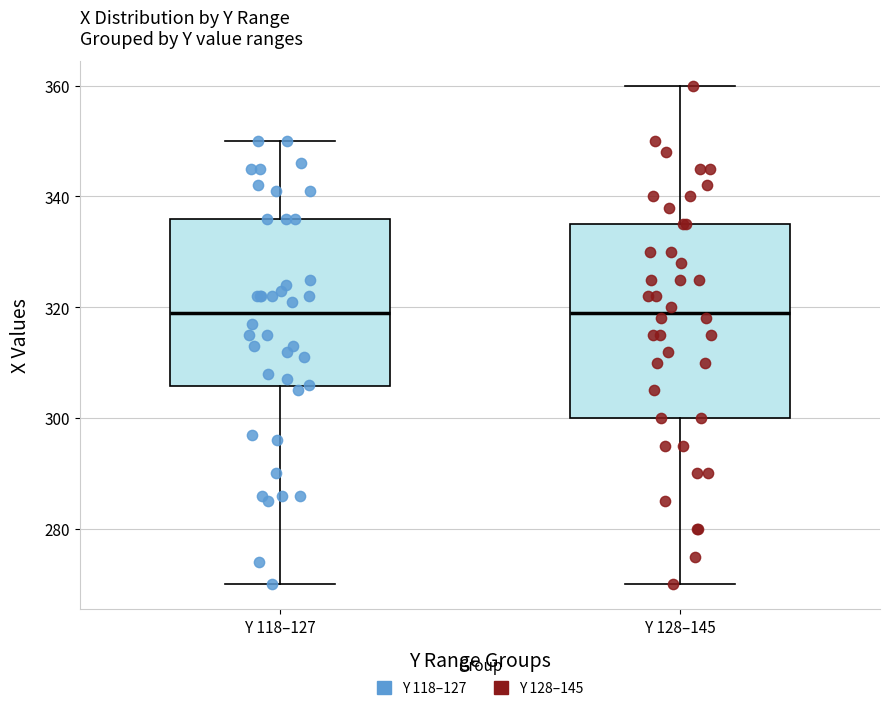

Where is the upper edge of the box for Y 118–127 on the y-axis? The values are not printed on the chart, so give them approximately, as read against the axis.

336